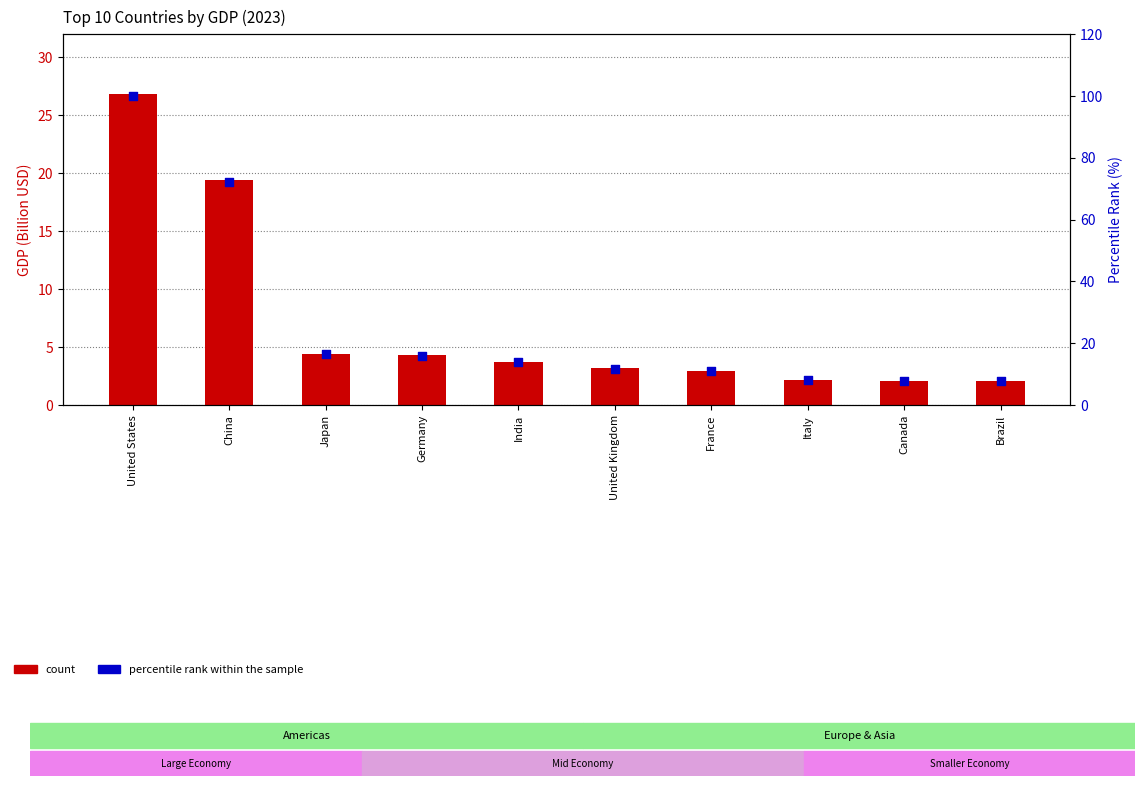

Is the value of percentile rank within the sample at China greater than the value of count at United Kingdom?

Yes